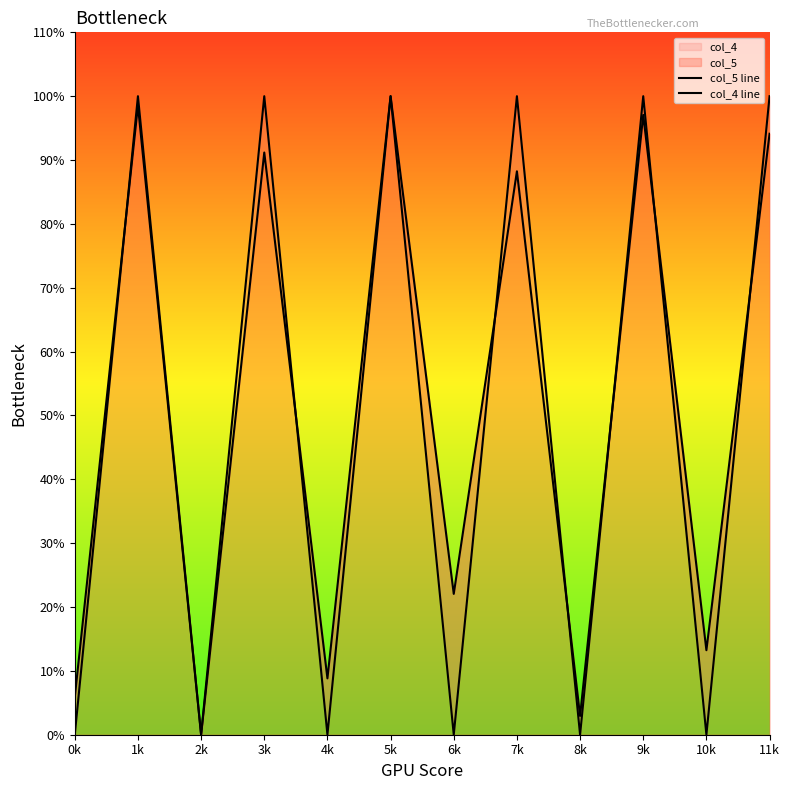

List the series in order of their overall mean, lowest first.

col_4 line, col_5 line